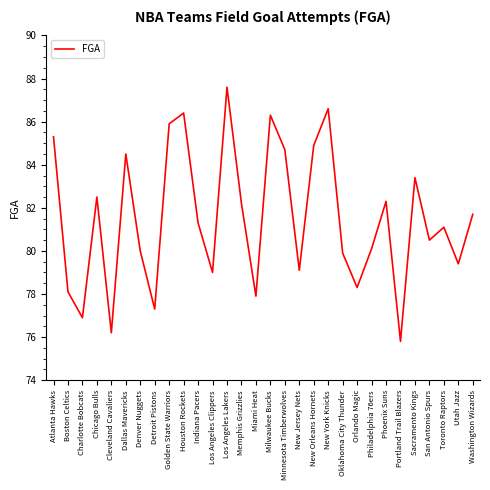

Between Detroit Pistons and Dallas Mavericks, which is larger?

Dallas Mavericks